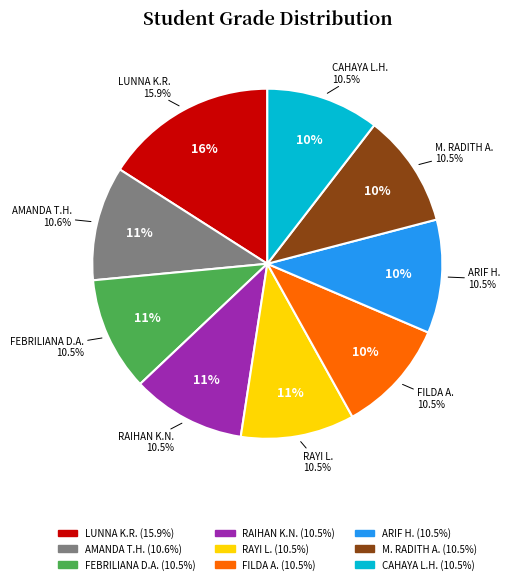

The RAIHAN KHOERUL NIZAR slice represents 23% of the pie. True or false?

False